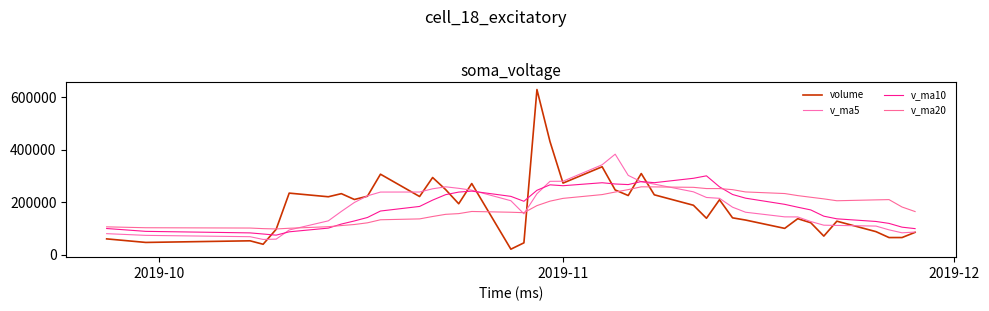

Is this an area chart (filled region under the line)?

No